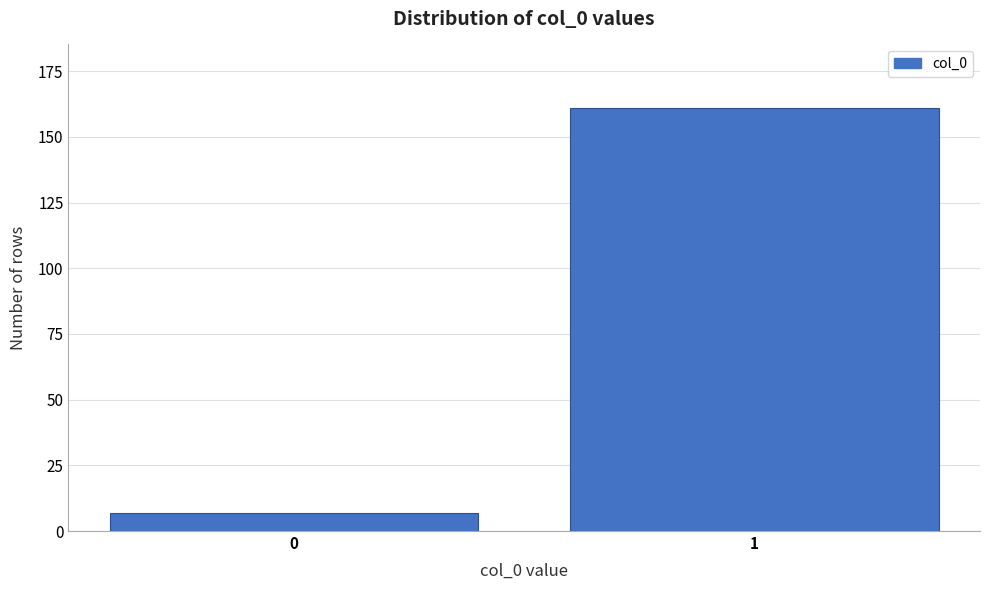

Reading left to right, what are all the values shown in this chart?

7	161